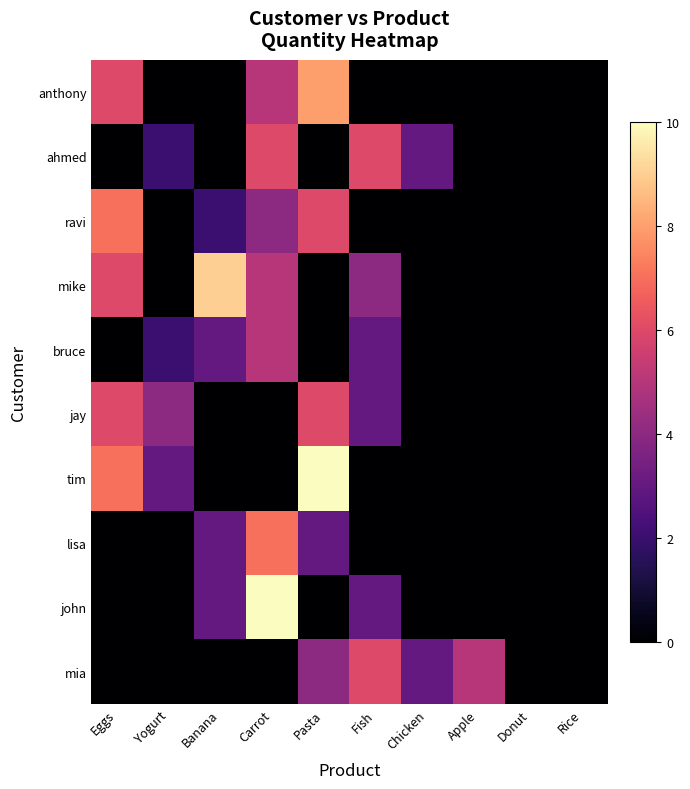

List the series in order of their peak value, highest first.

tim, john, mike, anthony, ravi, lisa, ahmed, jay, mia, bruce